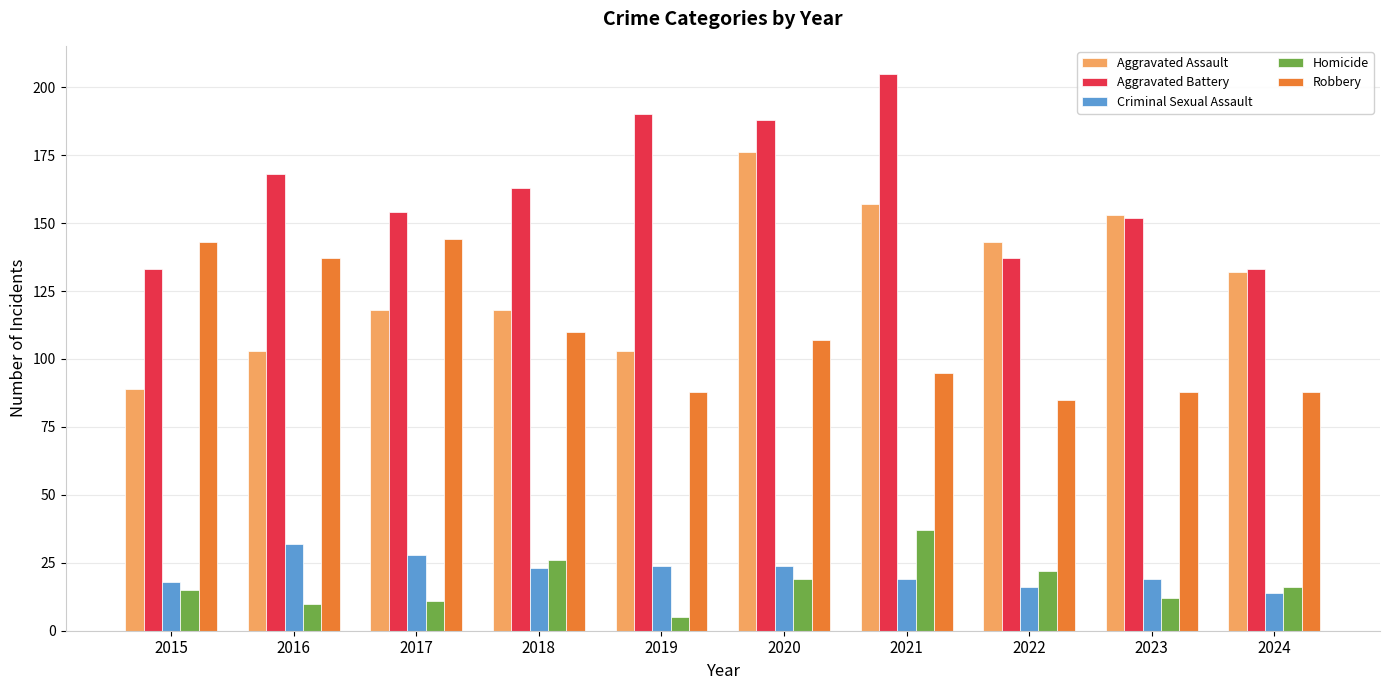

The value of Aggravated Battery at 2017 is 63. True or false?

False